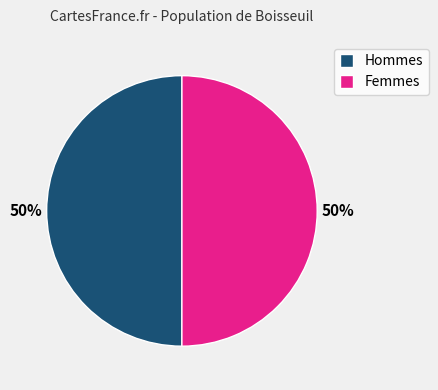

What is the ratio of the value at Hommes to the value at Femmes?

1.0